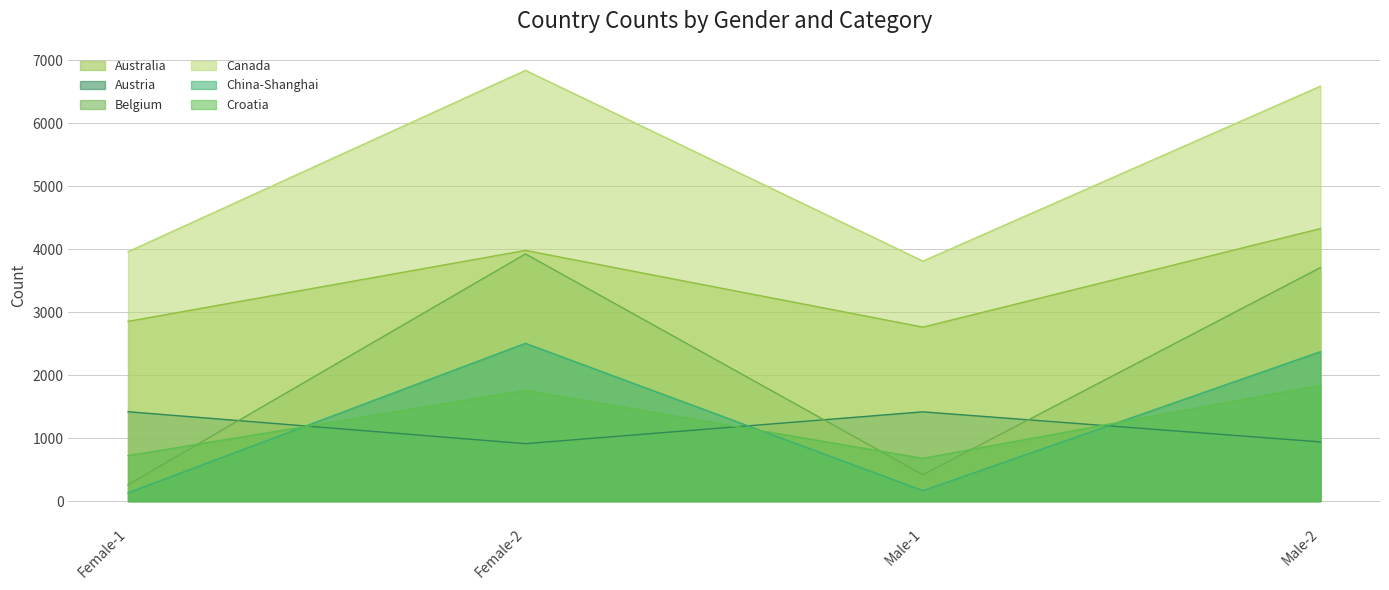

True or false: Belgium has more than 2 points higher than both neighbors.

False